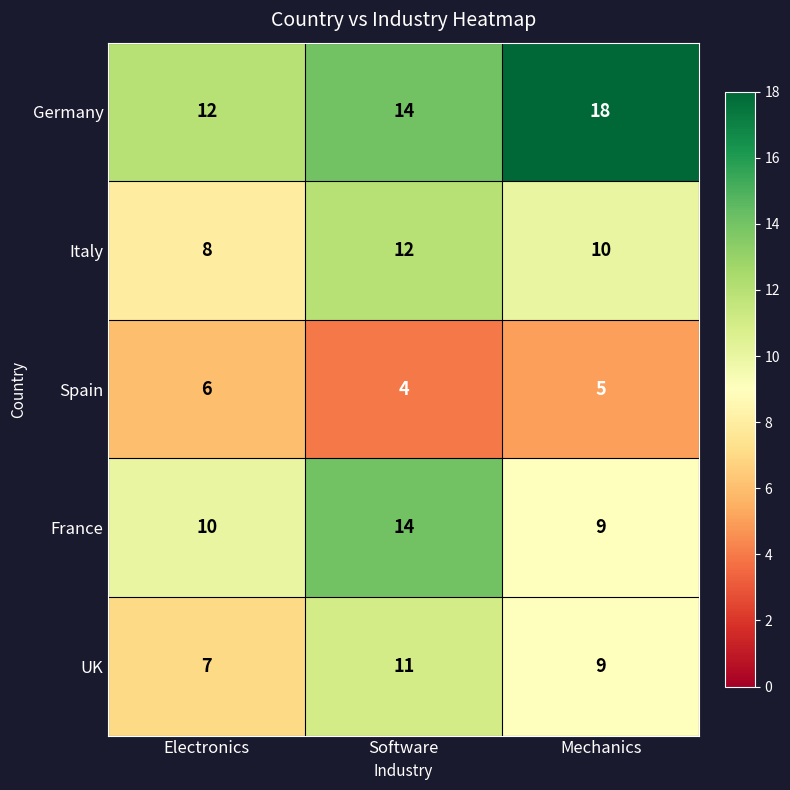

What is the difference between the Italy values at Electronics and Software?

4